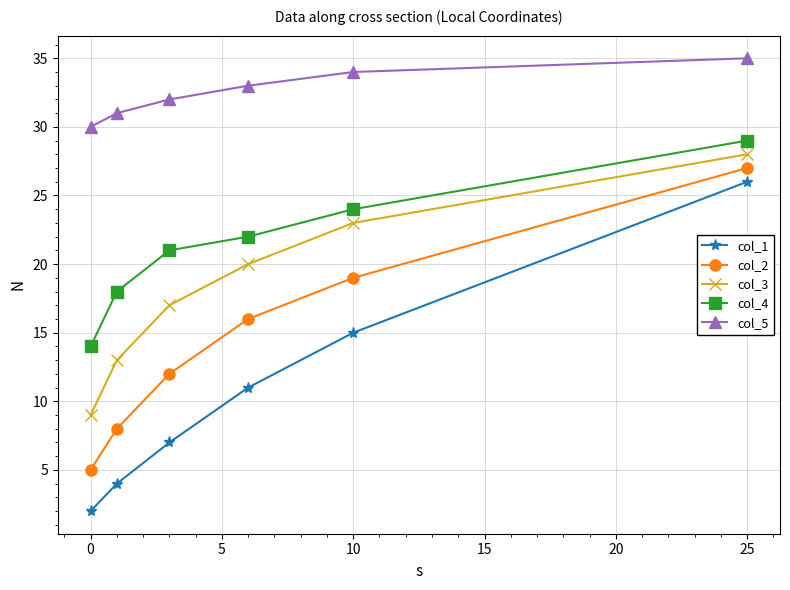

Does the chart display data point markers on the line(s)?

Yes